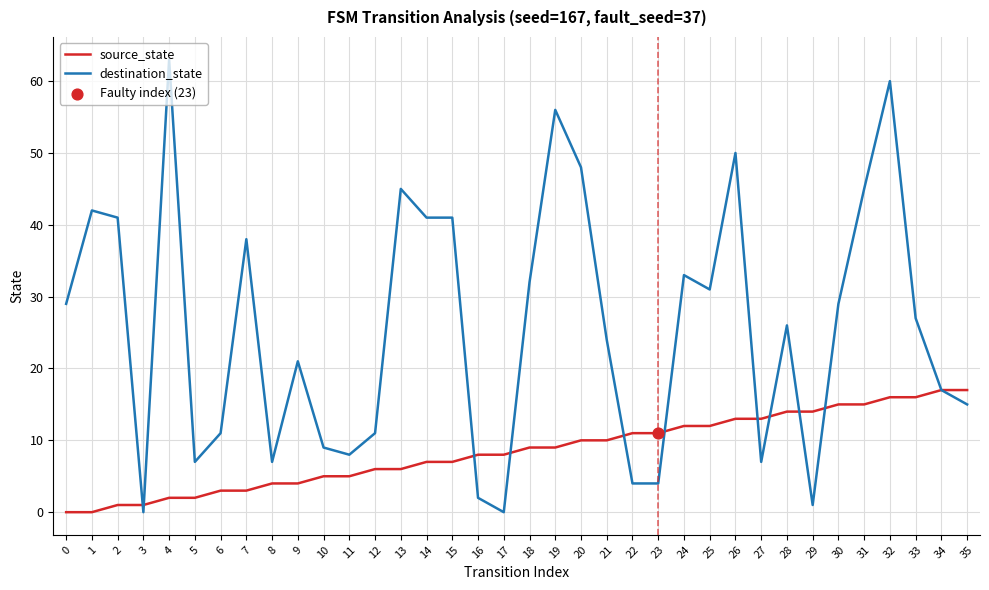

Which series has the largest total across all categories?

destination_state